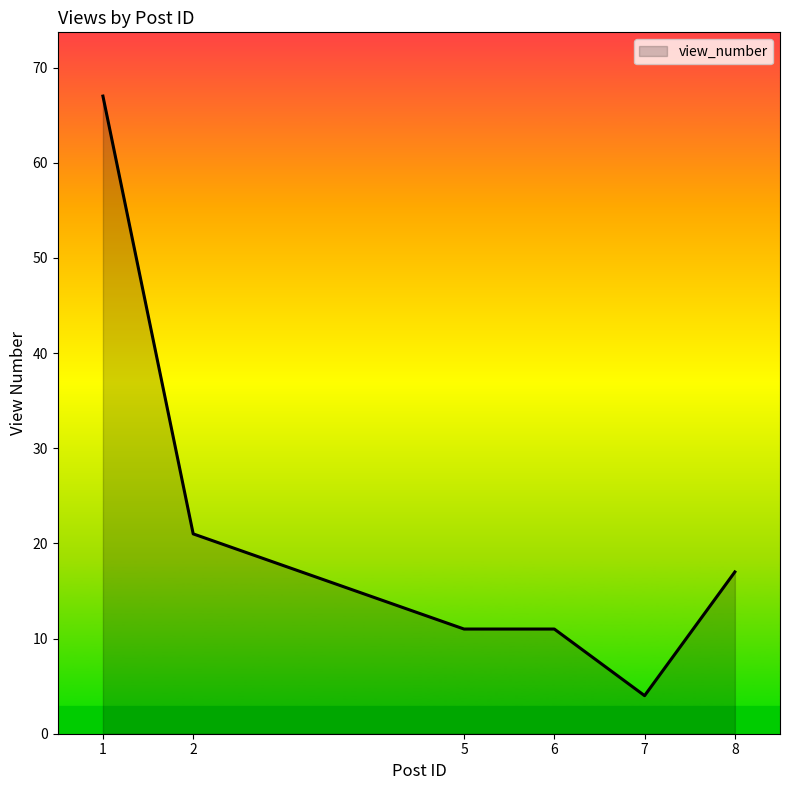

True or false: the data shows 11 at 5.

True